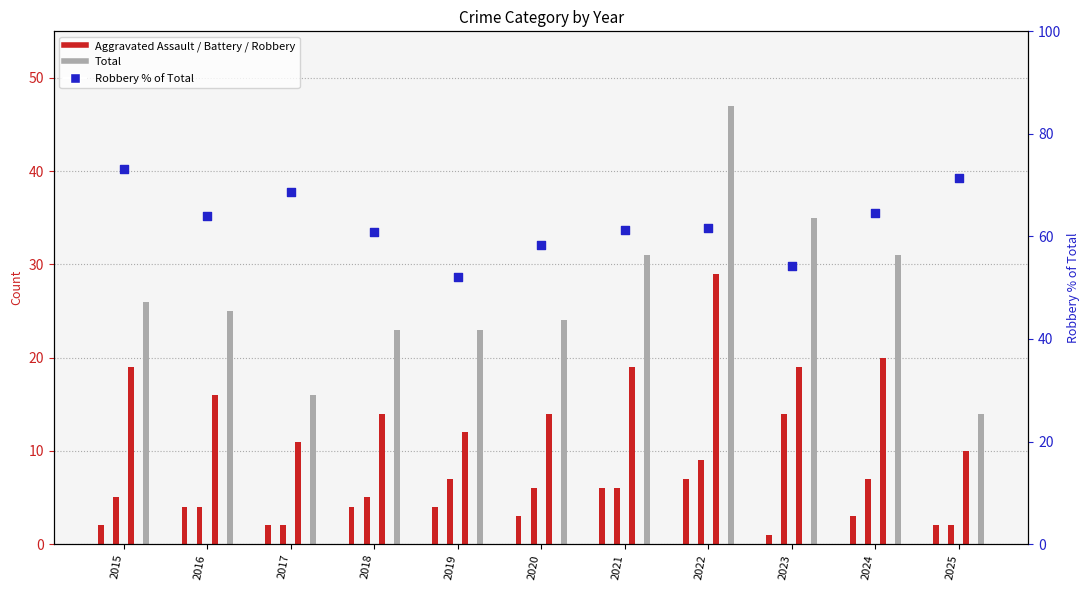

What is the ratio of the value at 2017 to the value at 2021?

1.1